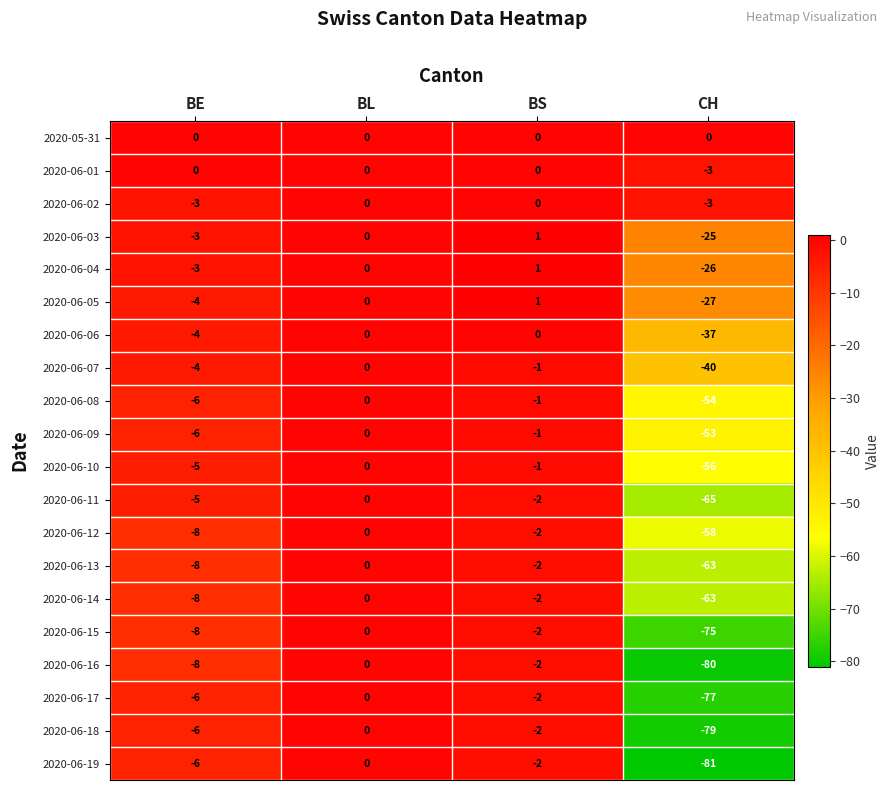

Which series has the widest spread of values?

2020-06-19